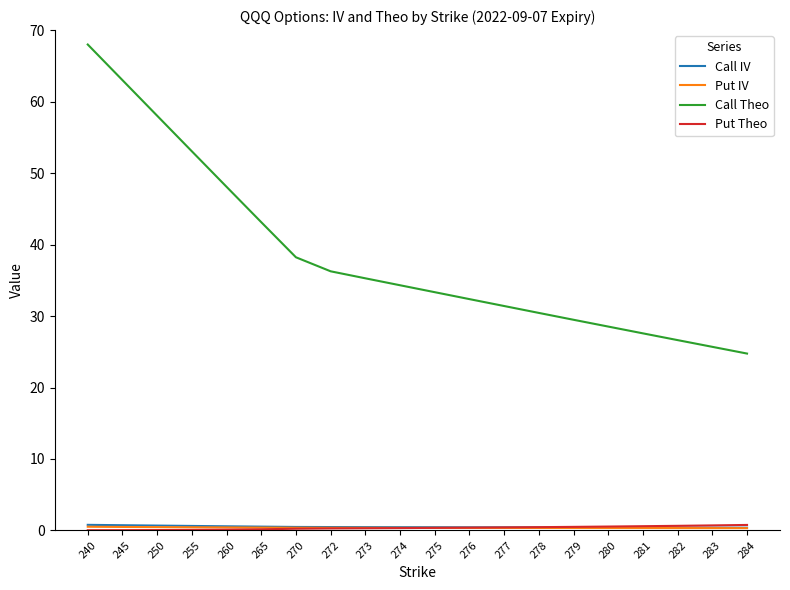

What is the maximum value shown in the chart?

68.0